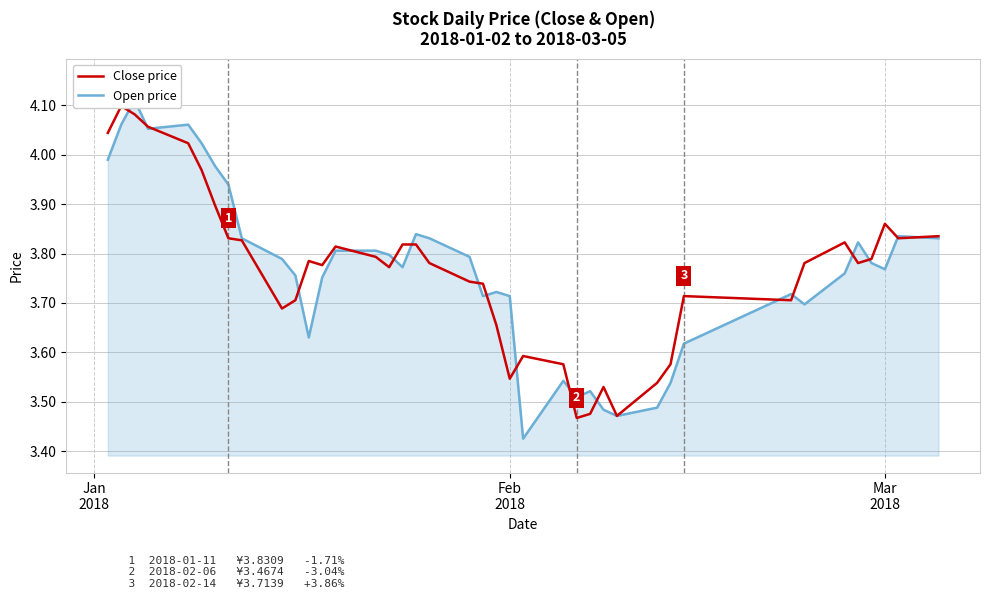

True or false: Open price and Close price intersect in this chart.

True